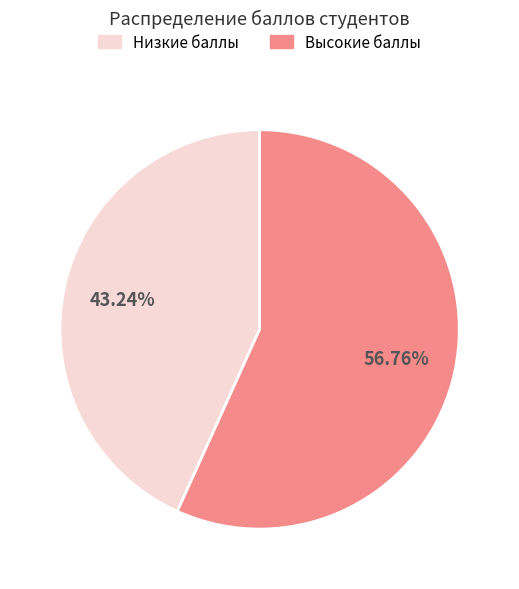

Does any single category account for the majority?

Yes